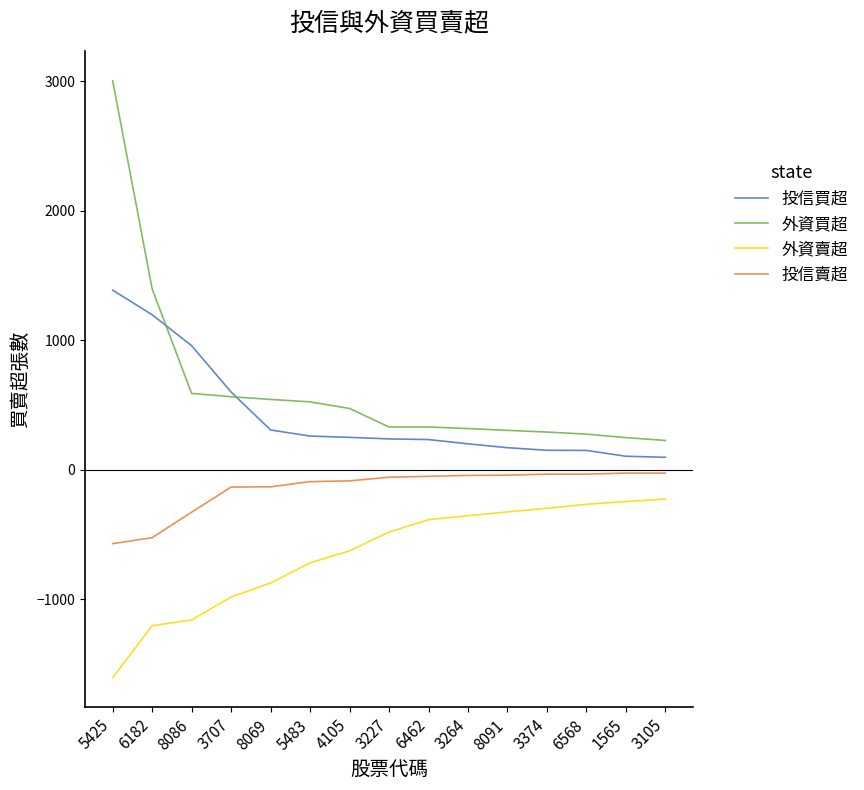

Which series has the widest spread of values?

外資買超